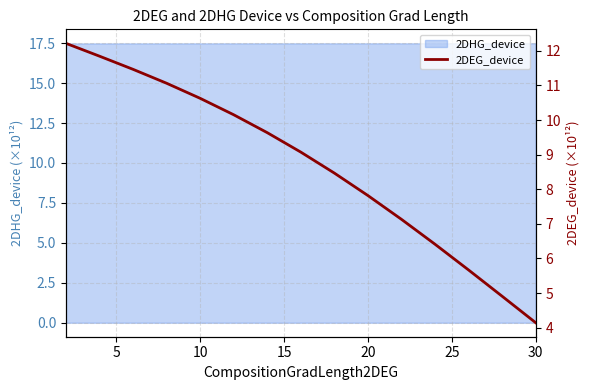

True or false: there are more than 2 points higher than both neighbors.

False